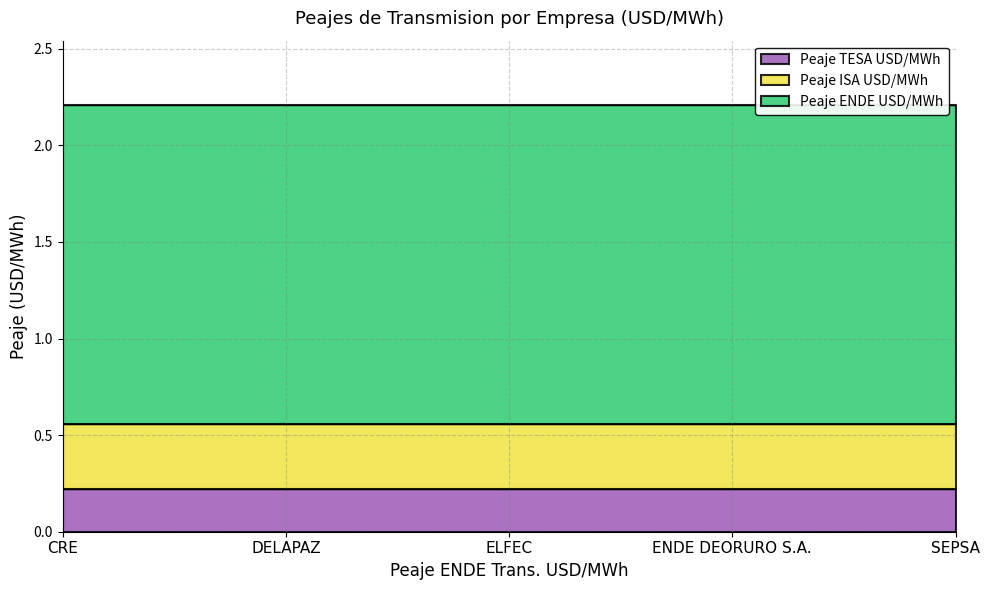

What are all the series names shown in the legend?

Peaje TESA USD/MWh, Peaje ISA USD/MWh, Peaje ENDE USD/MWh